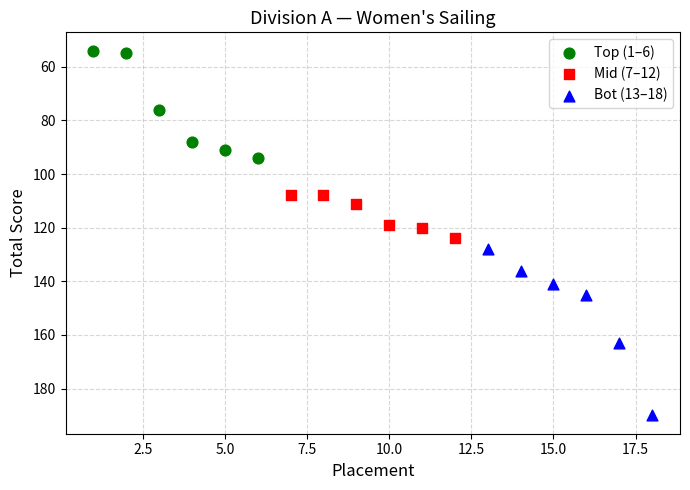

Which series contains the highest Y value?

Bot (13–18)